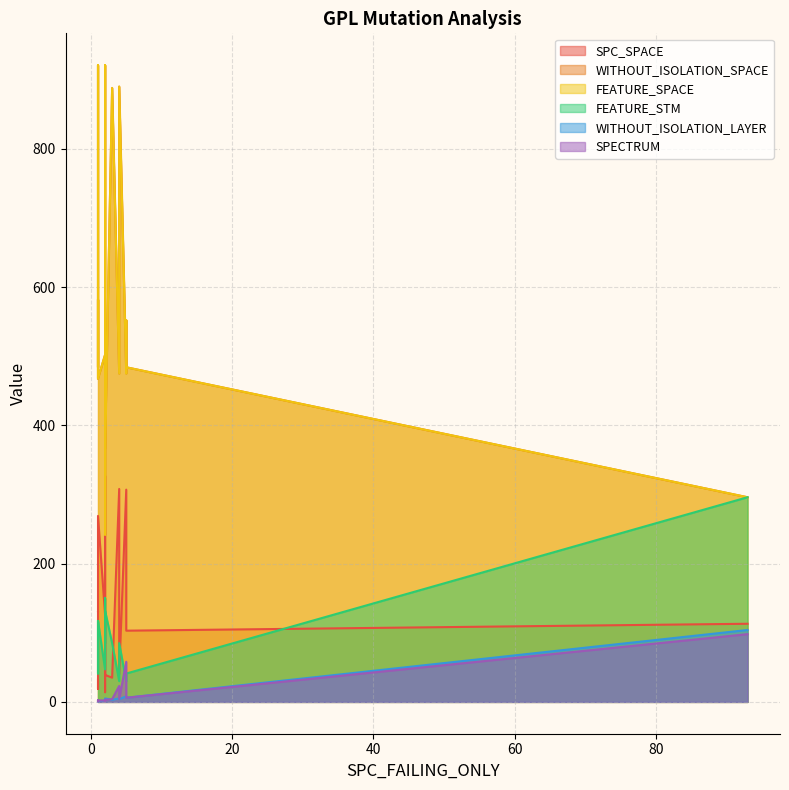

True or false: FEATURE_SPACE has more than 2 interior local peaks.

True